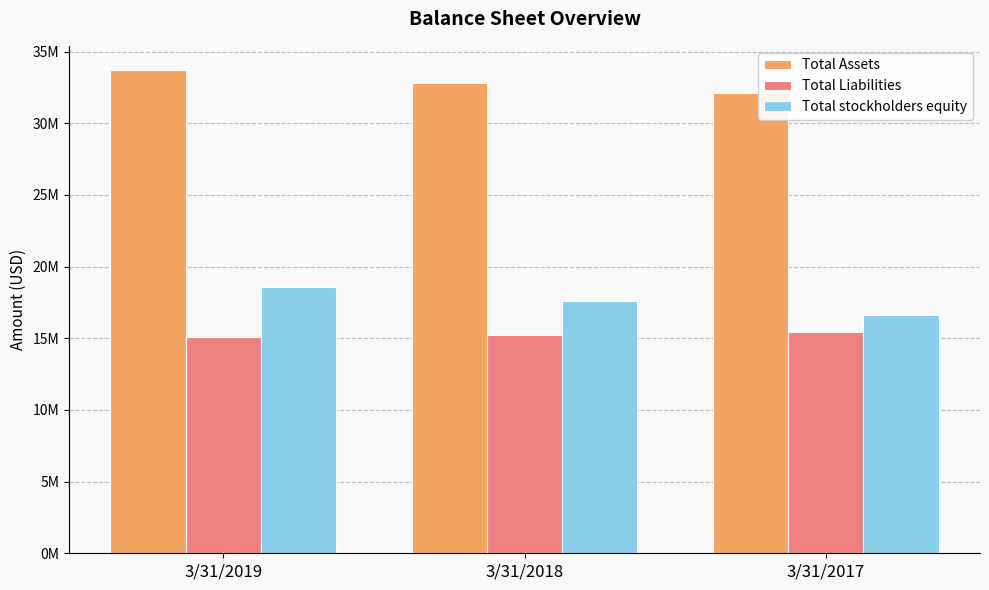

Does the chart contain any negative values?

No